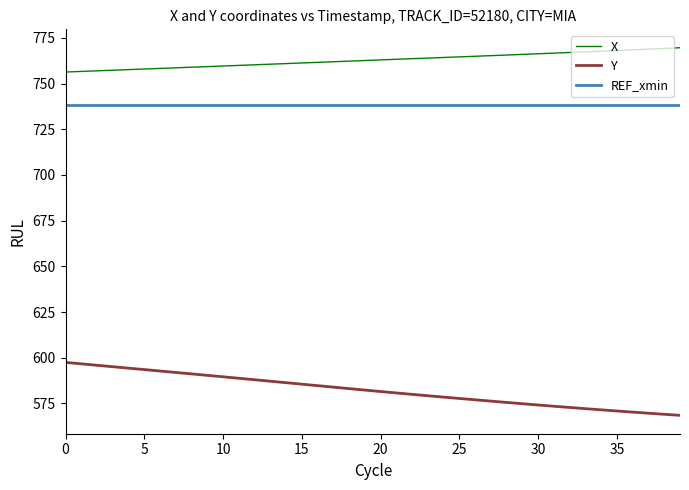

Which series has the largest total across all categories?

X